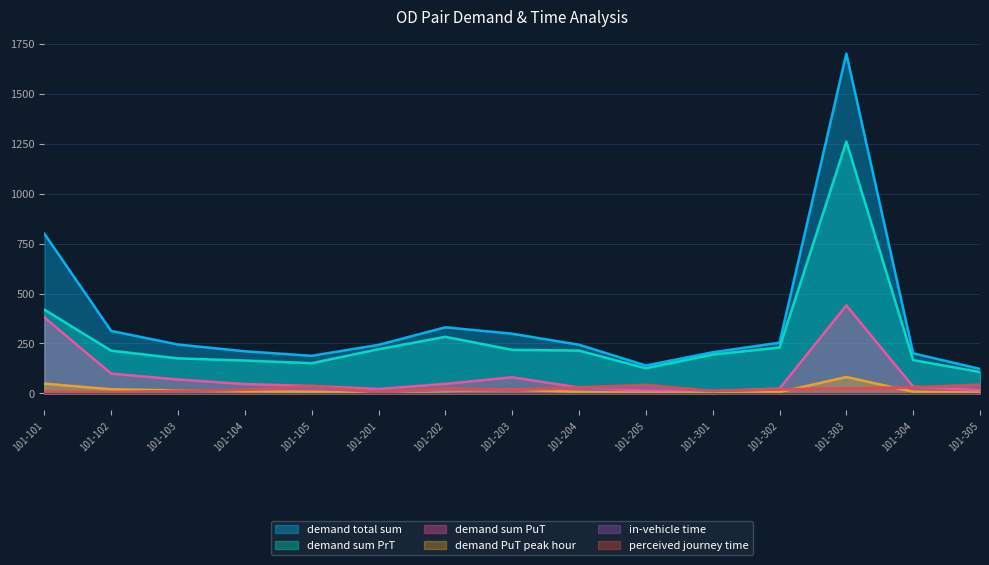

What is the total value across all series at 101-104?

467.9